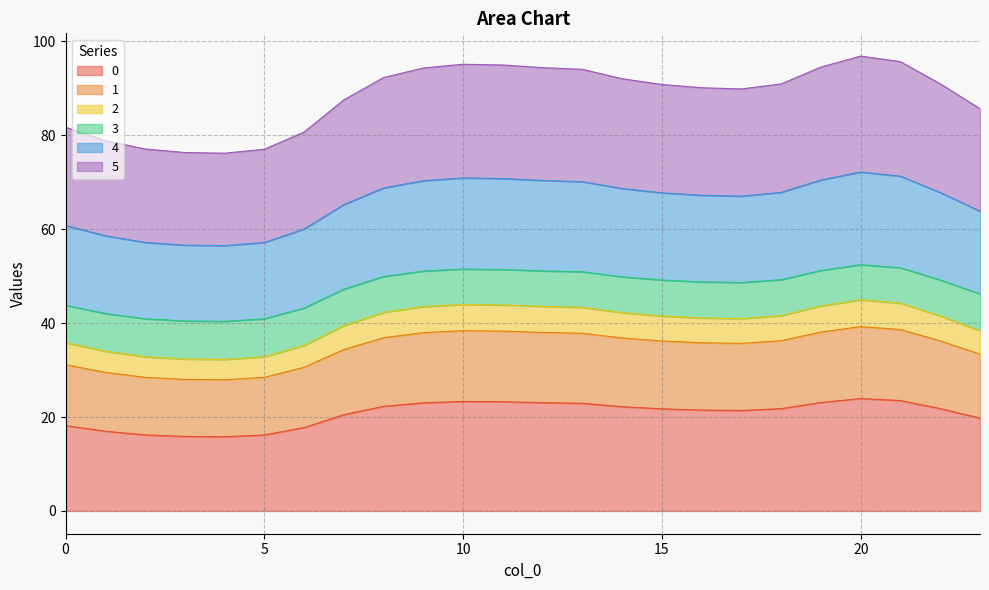

Which category has the lowest value across all series?

4